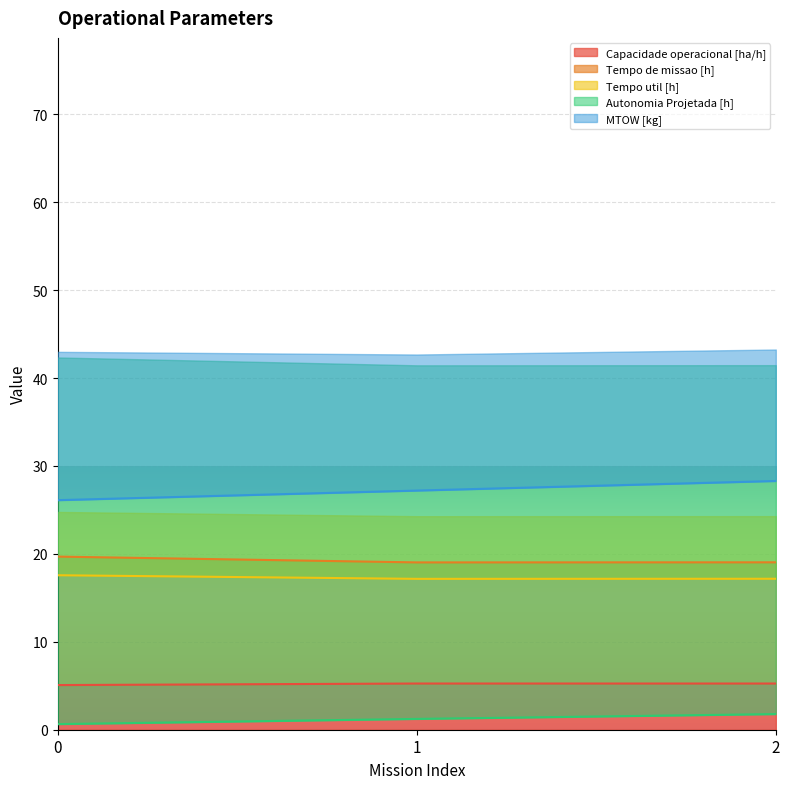

Which series has the largest range (max minus min)?

MTOW [kg]